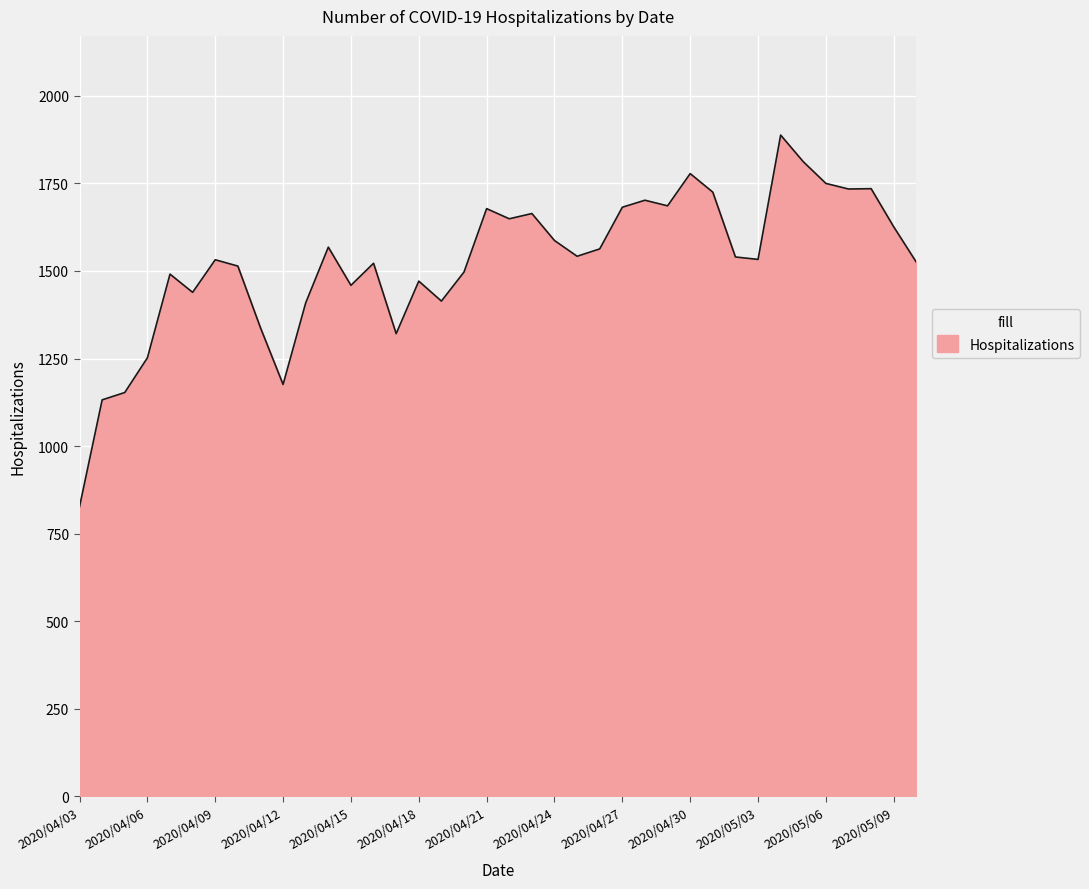

What is the greatest value displayed?

1888